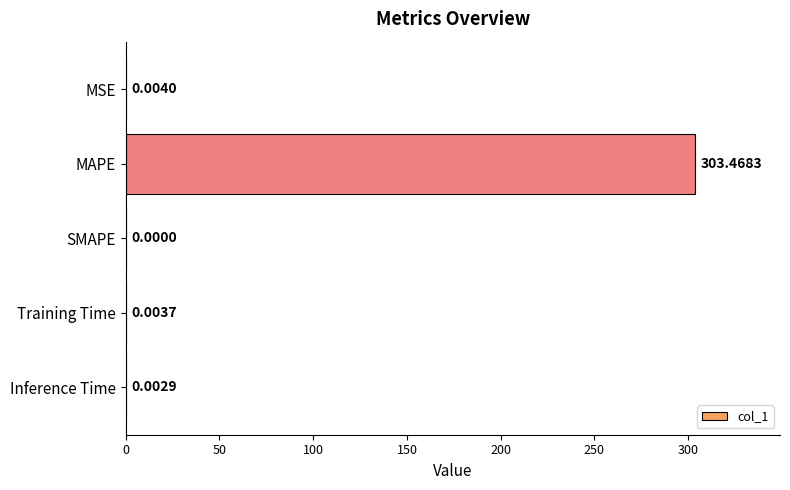

How many data points does each series have?

5